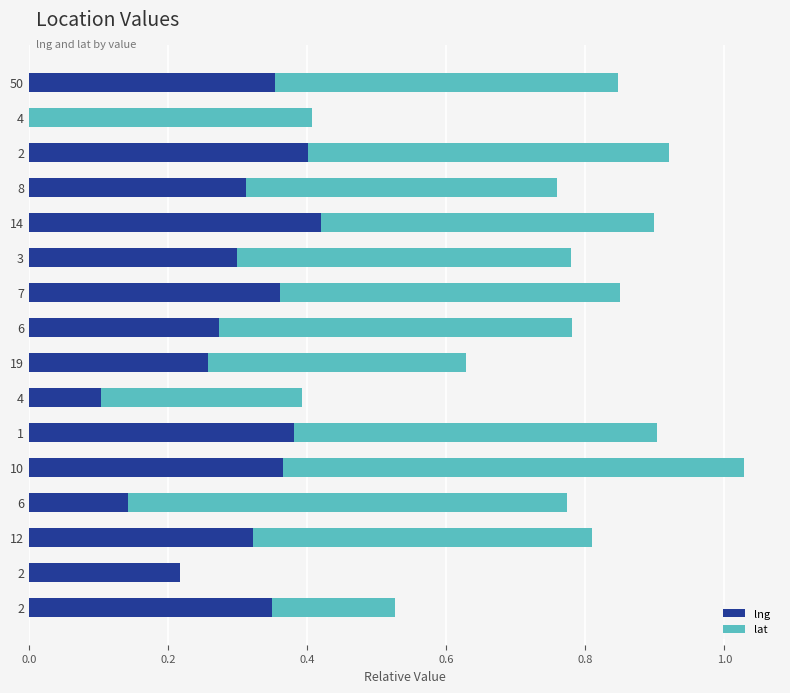

What are all the series names shown in the legend?

lng, lat